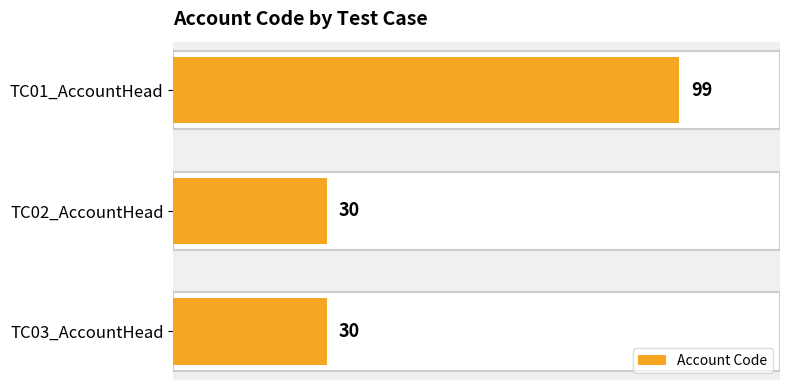

Does the chart contain stacked bars?

No